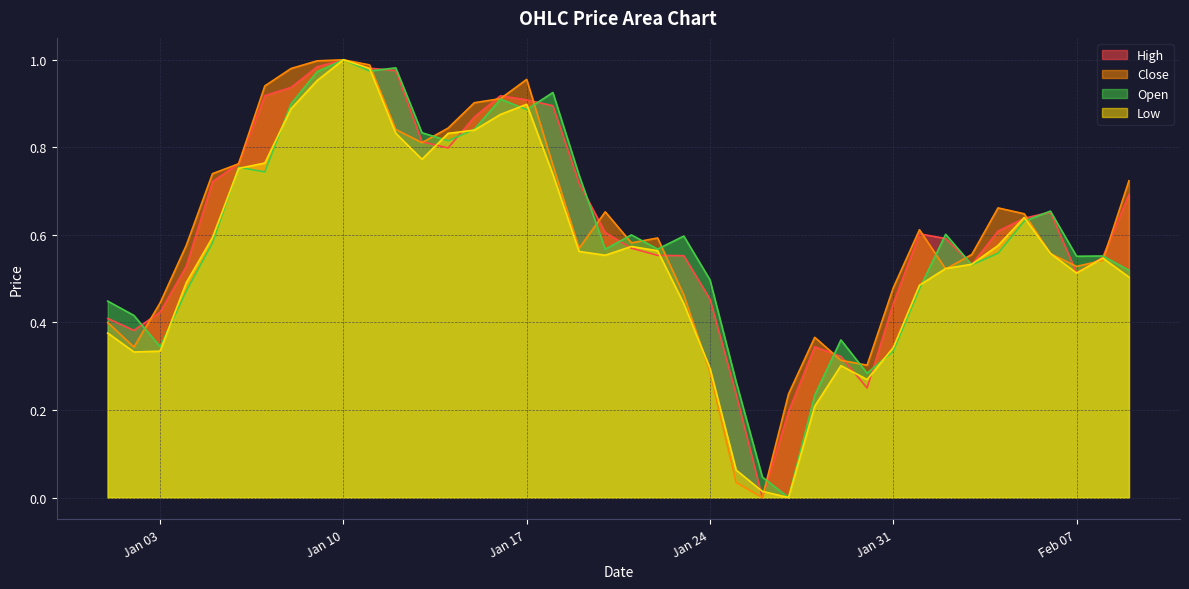

Does the chart have visible grid lines?

Yes